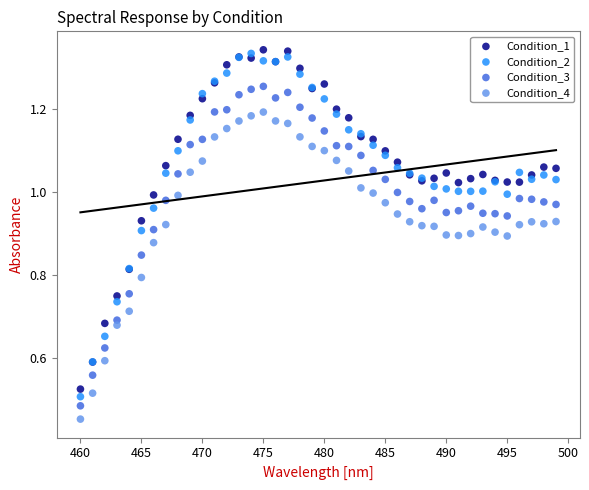

Which series has the widest spread of Y values?

Condition_2